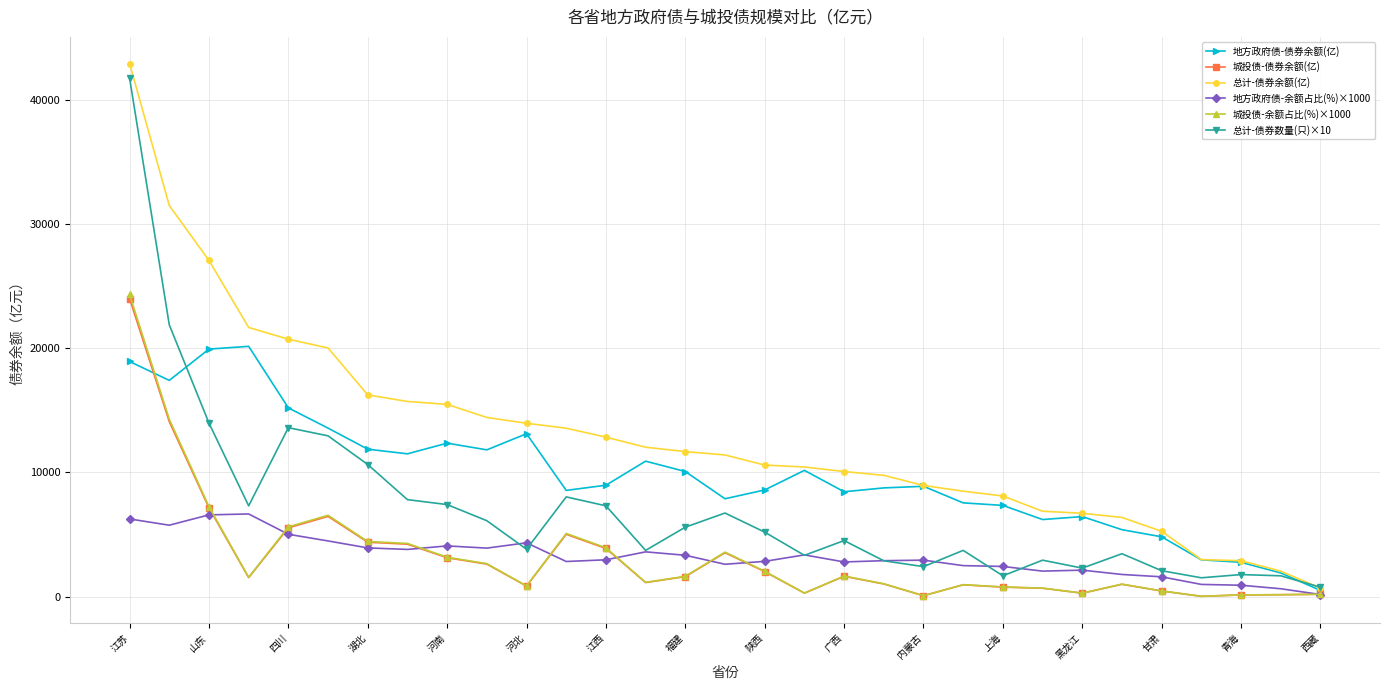

What is the sum of all 地方政府债-余额占比(%)×1000 values?

99999.9